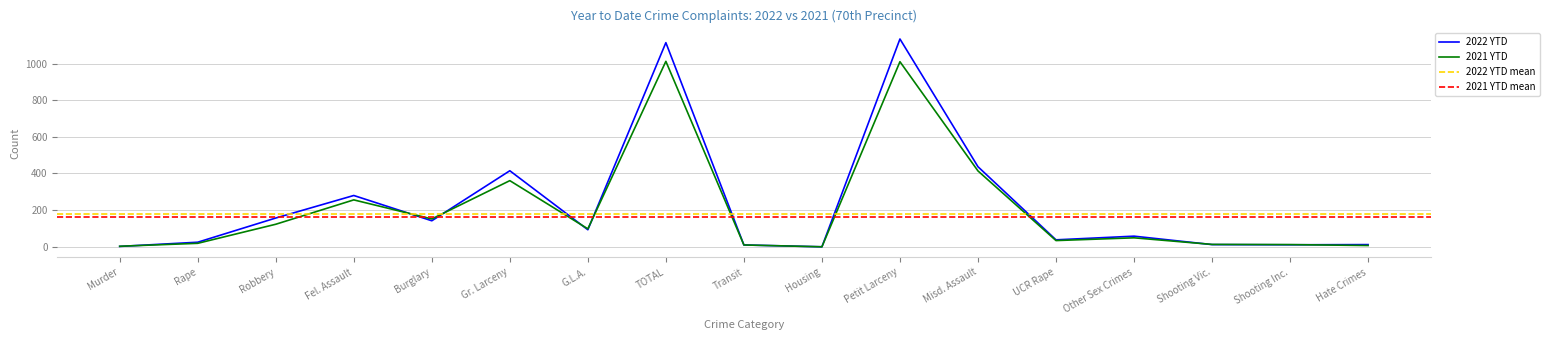

After their last crossing, which series has the higher values: 2022 YTD or 2021 YTD?

2022 YTD